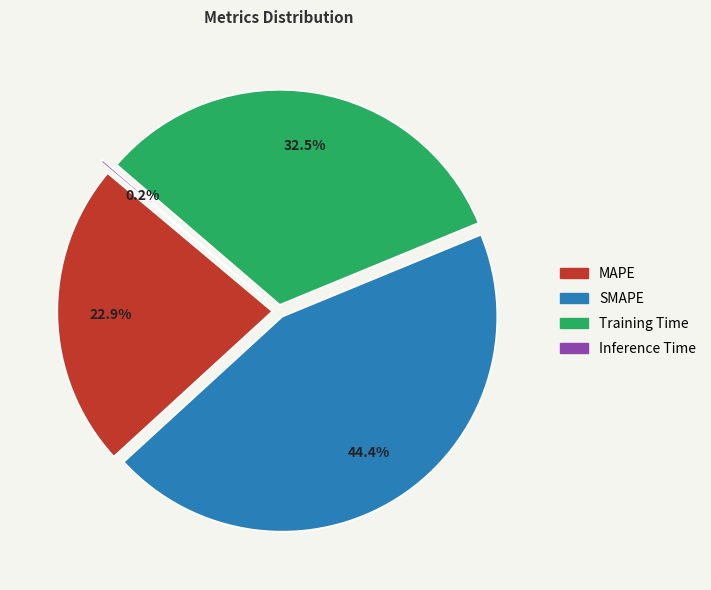

Count the number of slices in the pie.

4